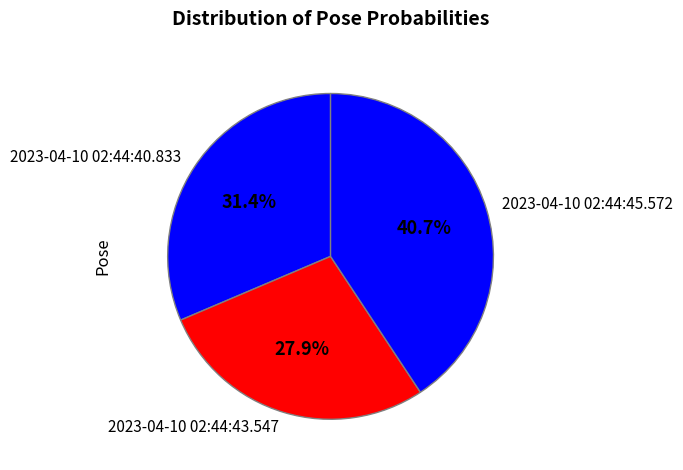

How many segments does this pie chart have?

3